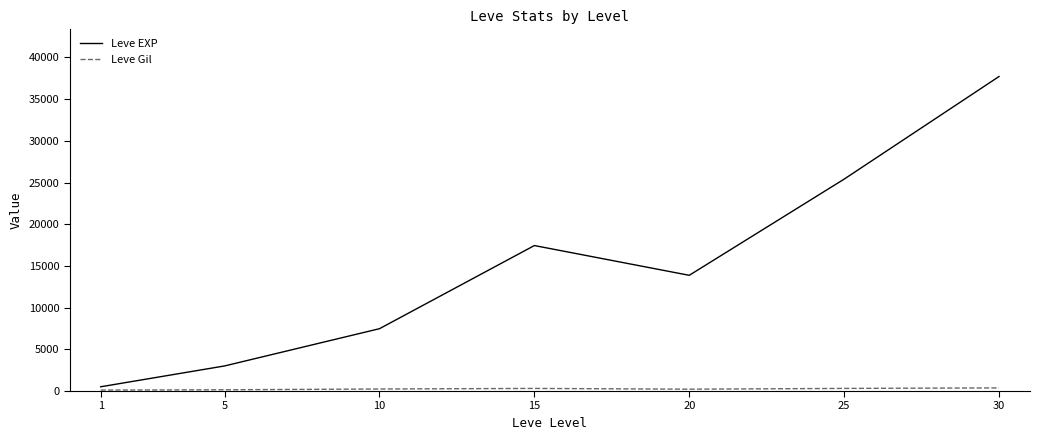

What is the highest value of the Leve EXP series?

37715.0